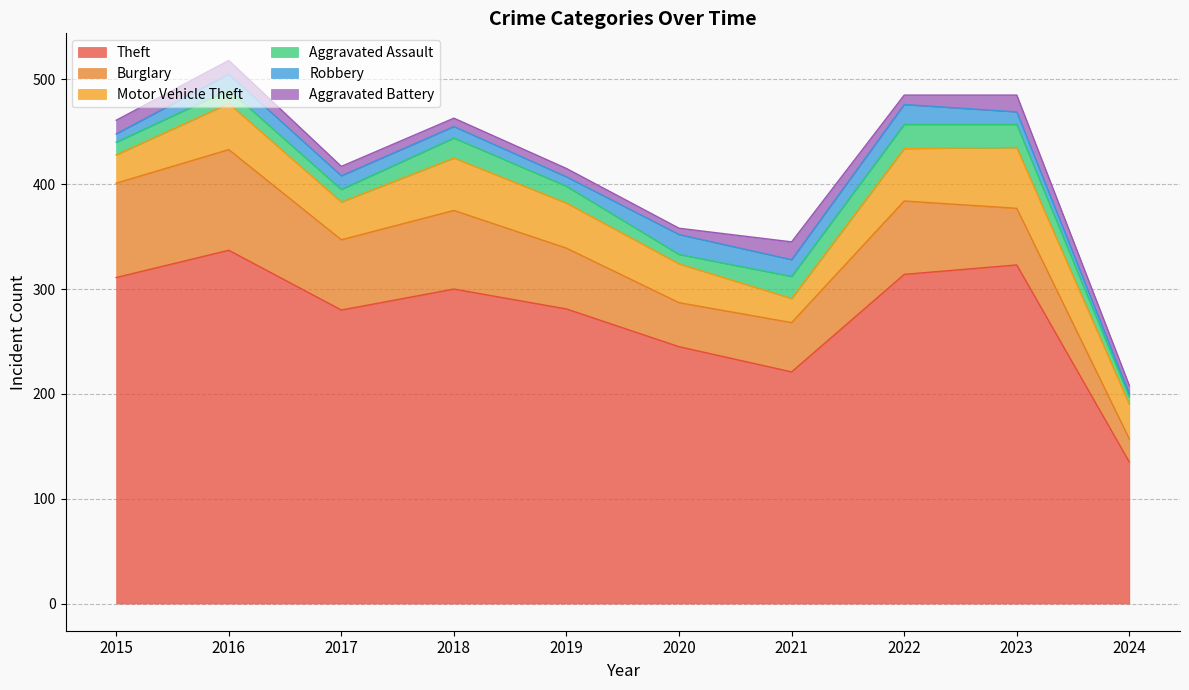

True or false: Theft has a value of 300 at 2018.

True